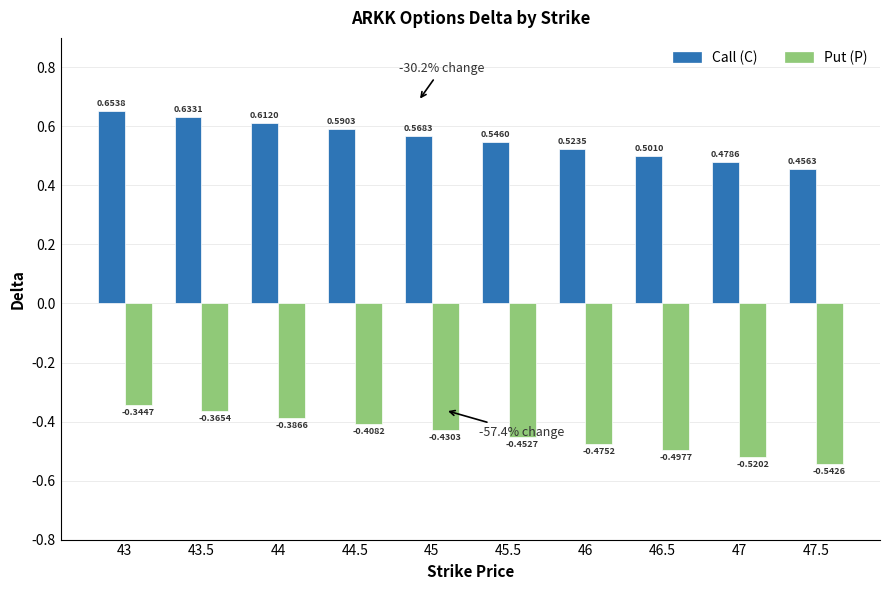

How many bars are there in total?

20